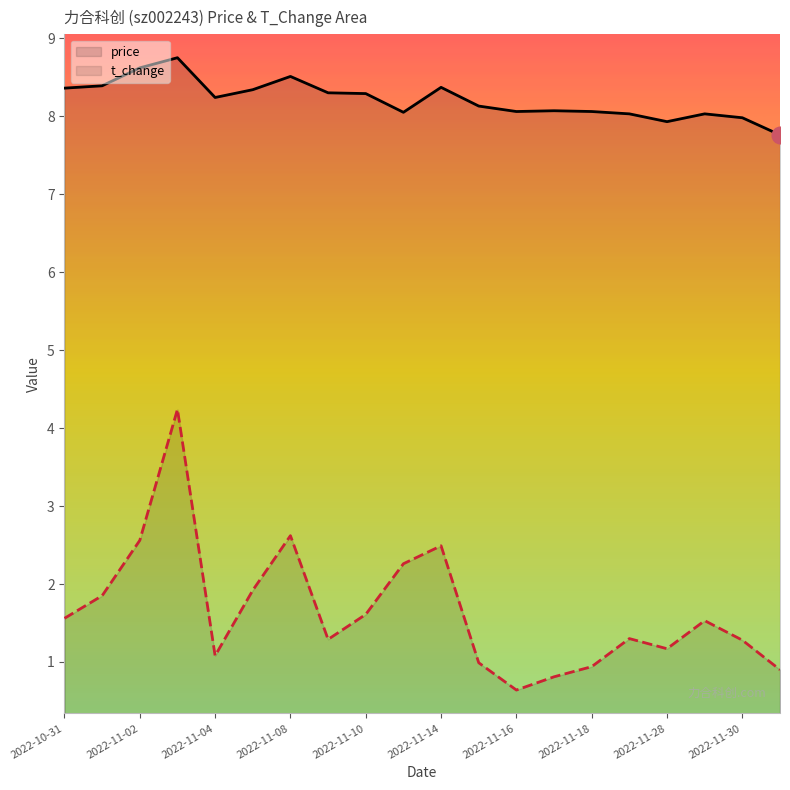

At 2022-11-04, list the series in order from largest to smallest.

price, t_change